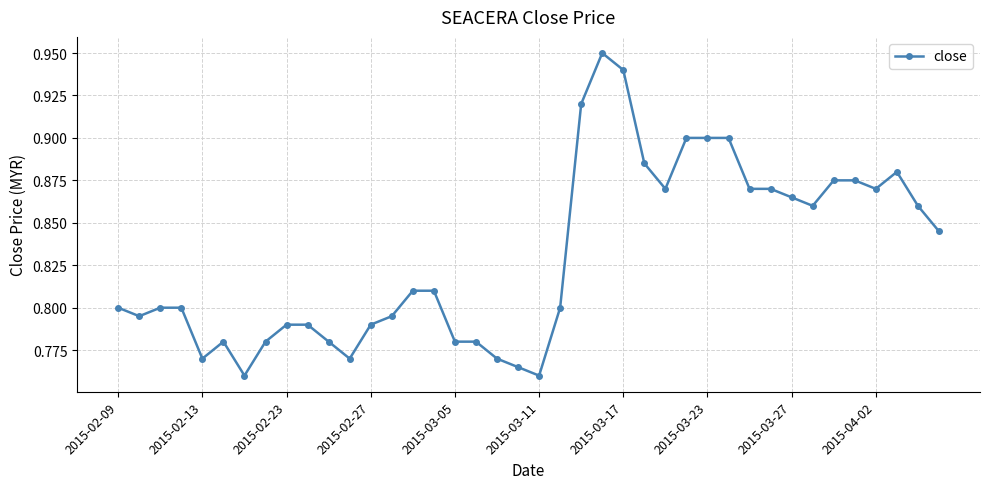

What is the sum of all values?

33.2